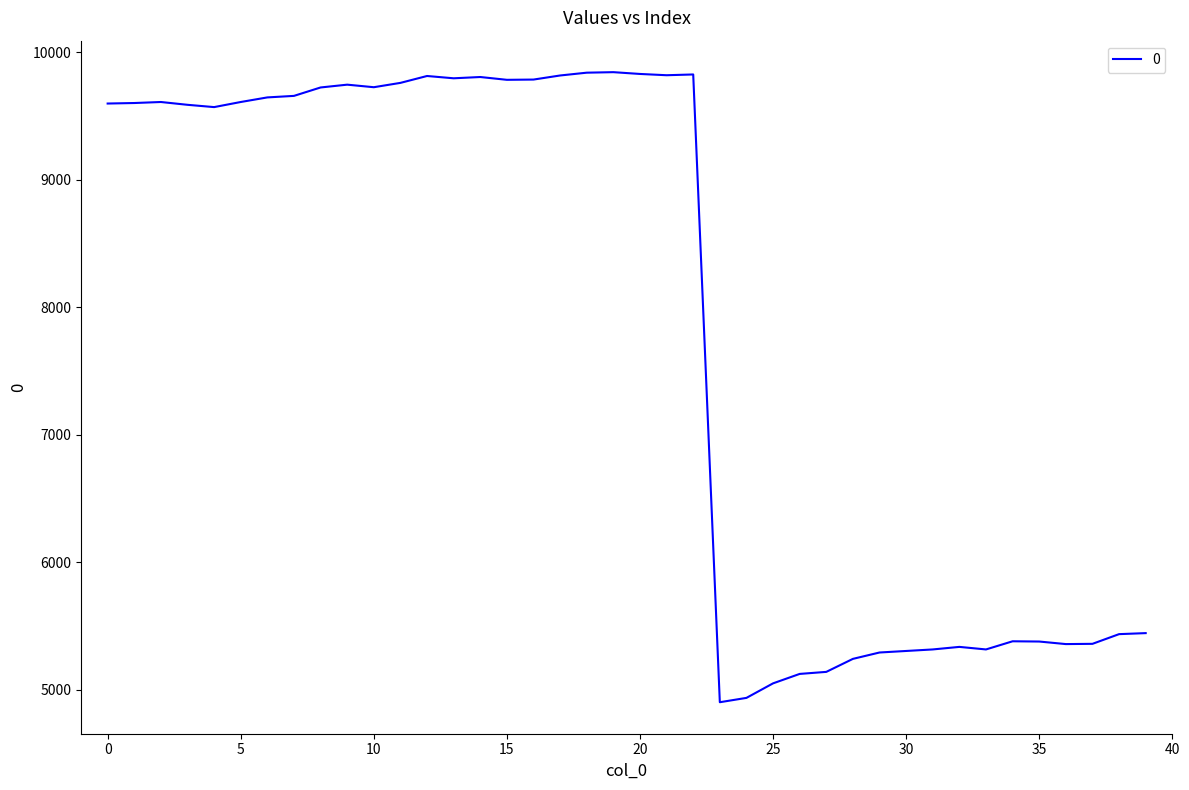

What is the difference between the maximum and minimum values?

4942